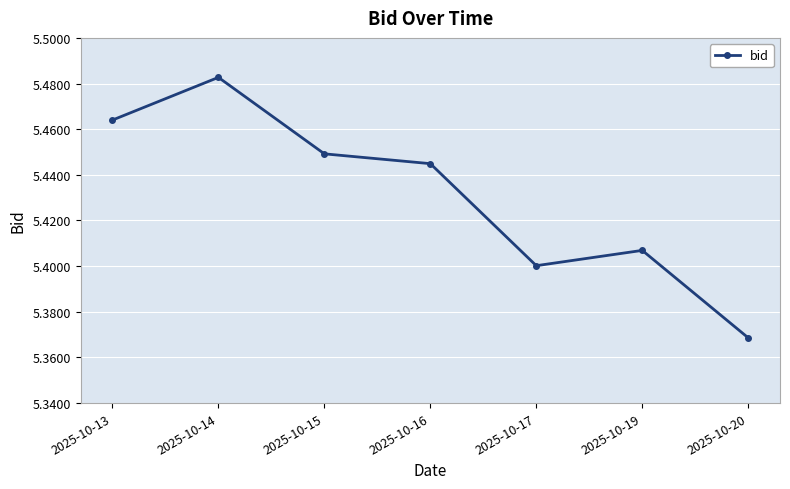

Between 2025-10-16 and 2025-10-15, which is larger?

2025-10-15